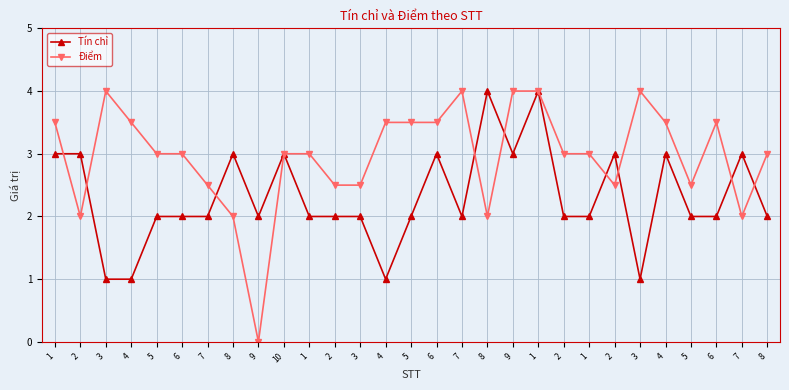

How many categories are shown in the chart?

29